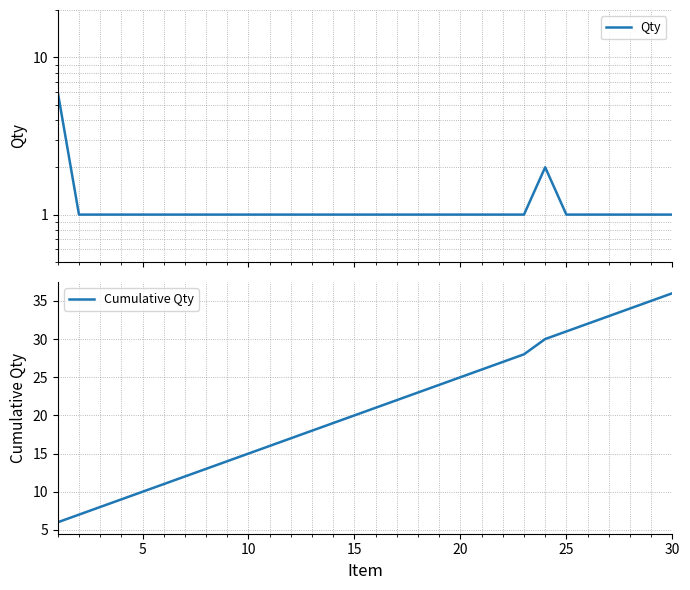

Reading left to right, transcribe all the data shown in this chart.

Qty: 6	1	1	1	1	1	1	1	1	1	1	1	1	1	1	1	1	1	1	1	1	1	1	2	1	1	1	1	1	1
Cumulative Qty: 6	7	8	9	10	11	12	13	14	15	16	17	18	19	20	21	22	23	24	25	26	27	28	30	31	32	33	34	35	36